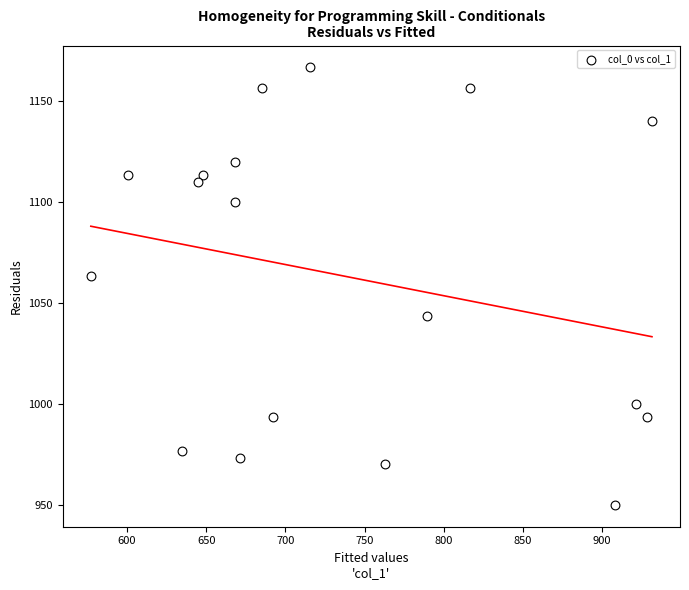

What is the range of Y values (max minus min)?

216.7